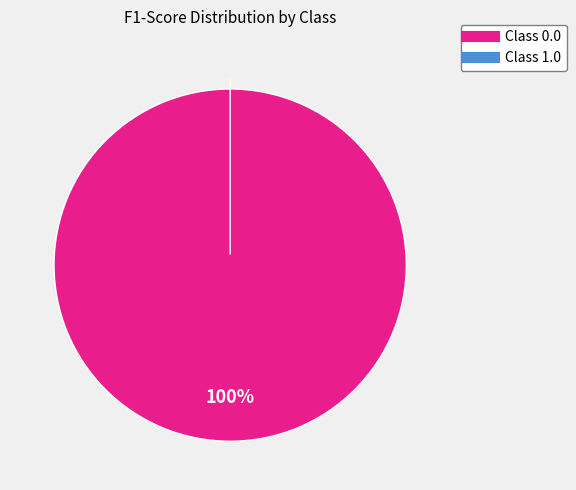

How many segments does this pie chart have?

2